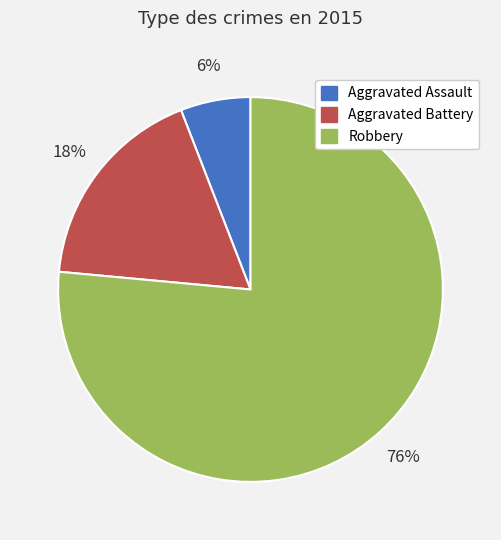

What is the largest slice in the pie chart?

Robbery